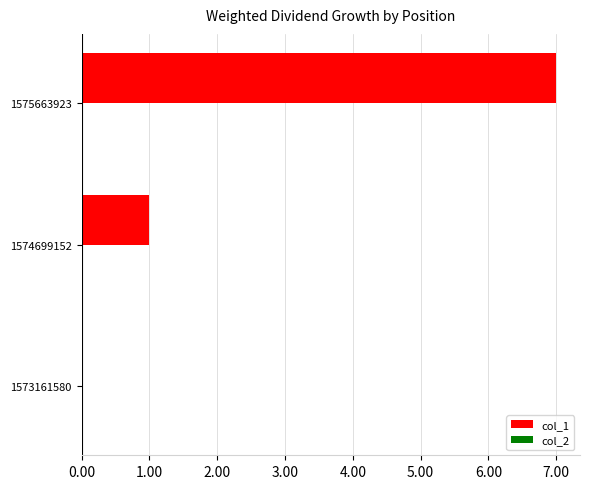

What is the sum of the values at 1575663923 and 1574699152?

8